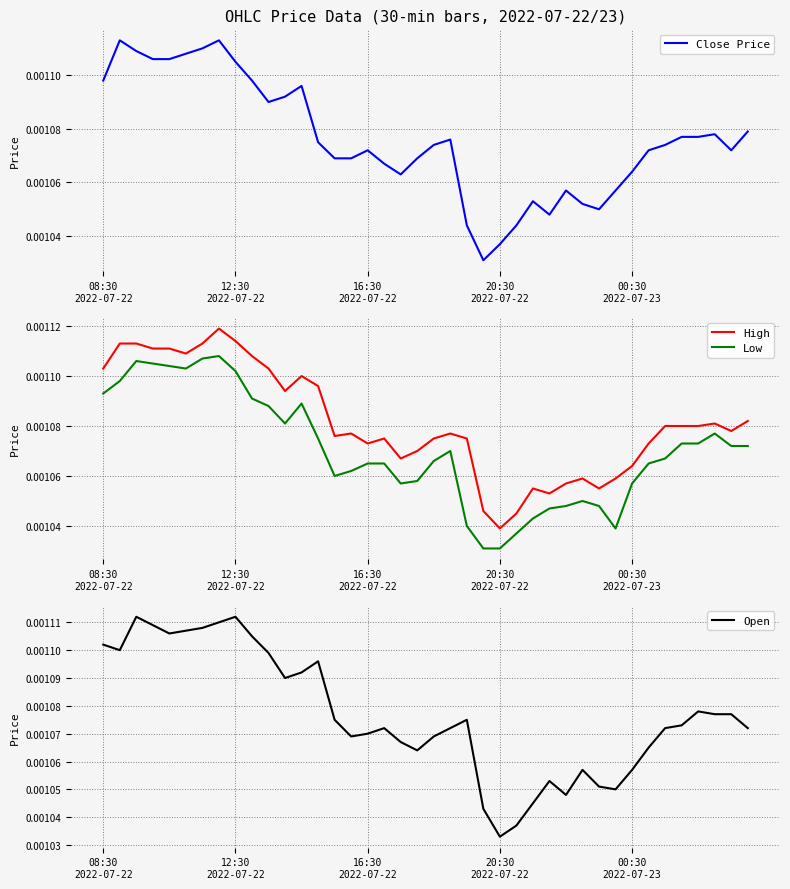

True or false: High and Close Price cross at least once.

False